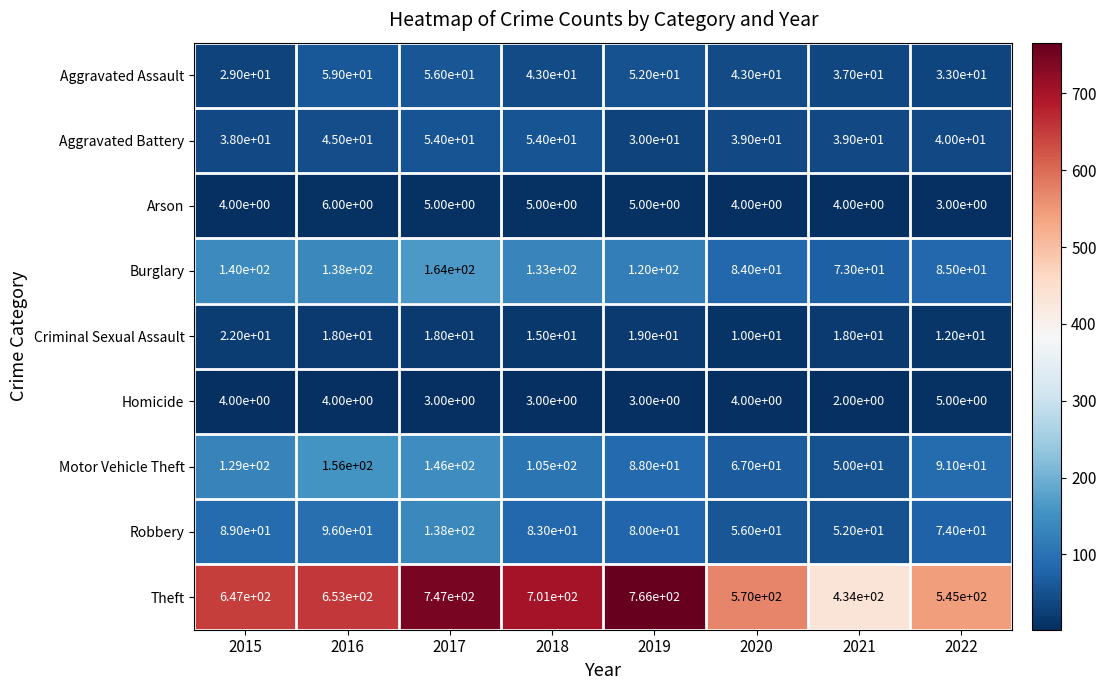

Which series has the largest total across all categories?

Theft